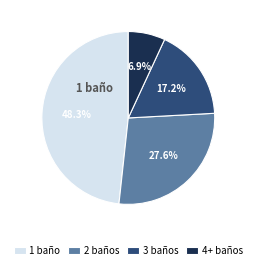

To the nearest percent, what is the combined percentage of 2 baños and 3 baños?

45%